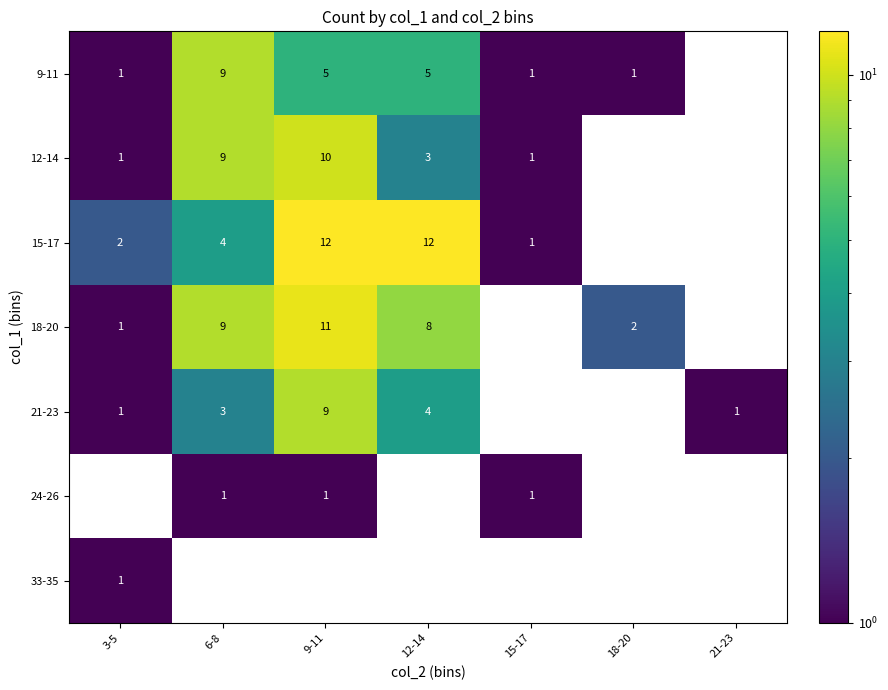

The value of 18-20 at 18-20 is 1. True or false?

False